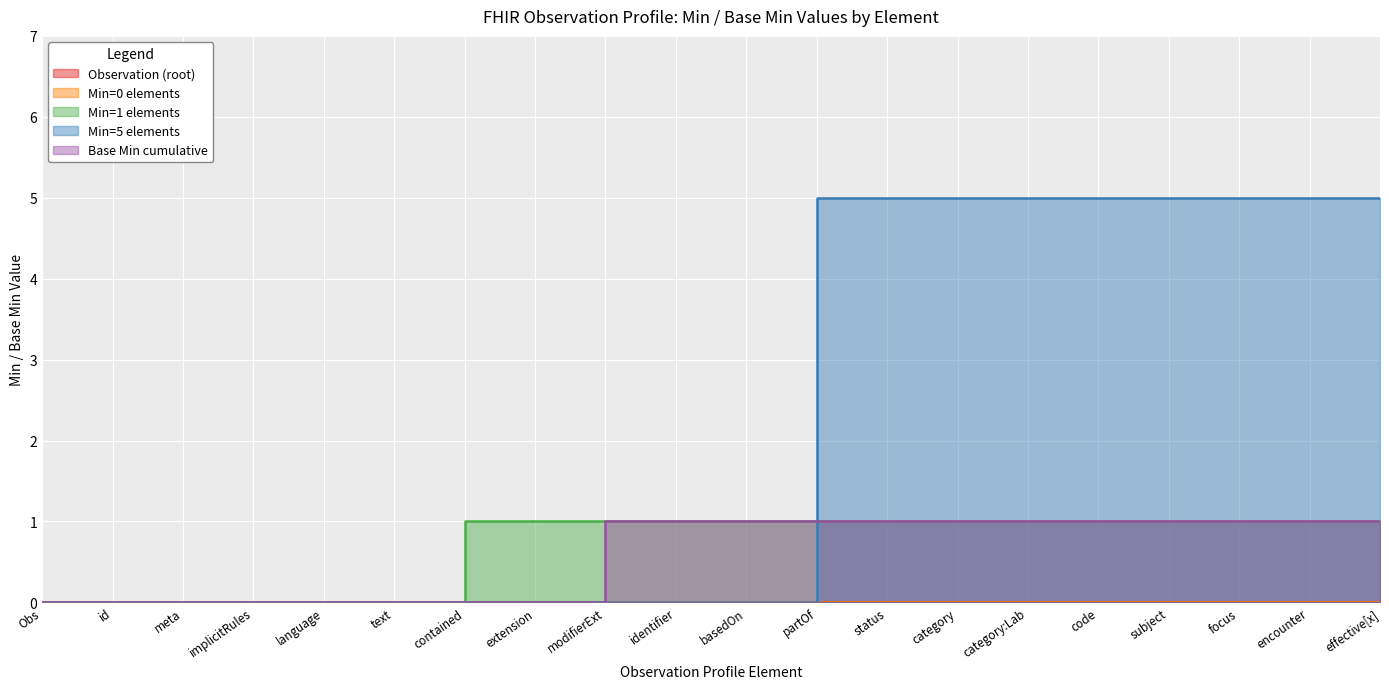

At how many categories does at least one series exceed 0?

14